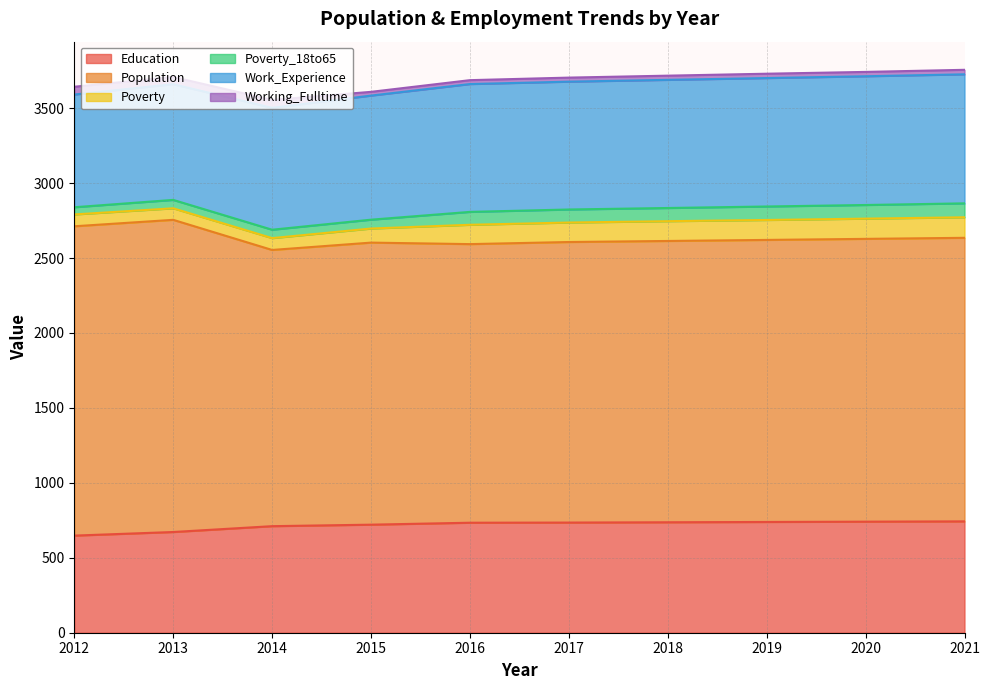

True or false: Poverty and Poverty_18to65 intersect in this chart.

False